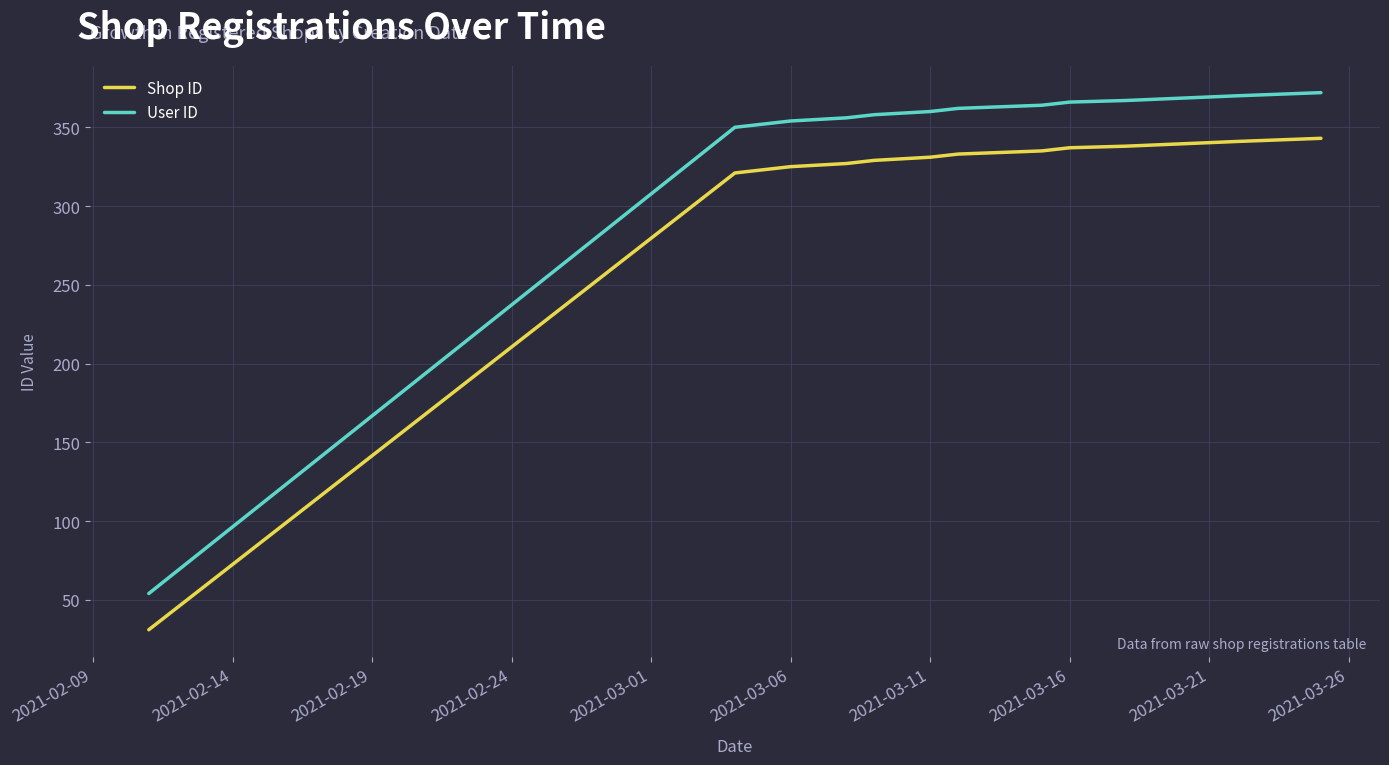

Which series has the largest total across all categories?

User ID